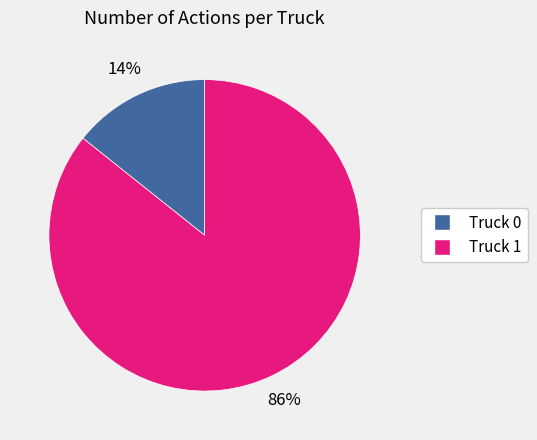

Combined, do Truck 1 and Truck 0 account for over 50%?

Yes